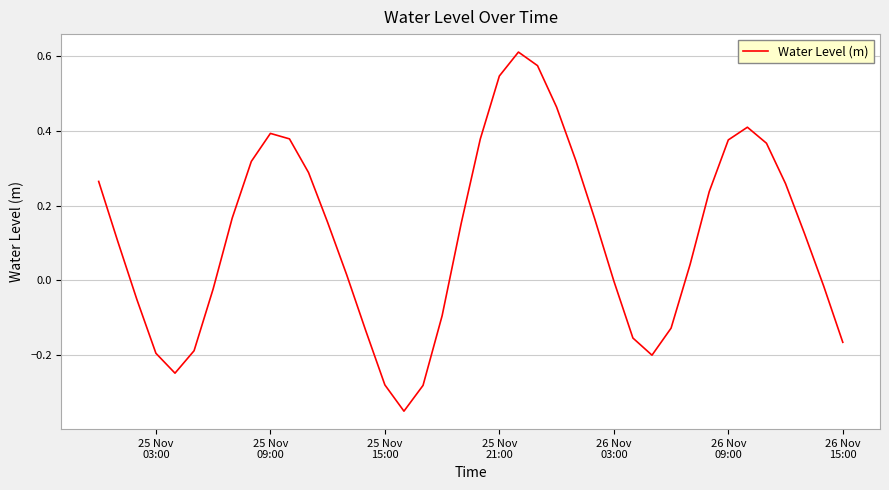

What is the difference between the maximum and minimum values?

1.0